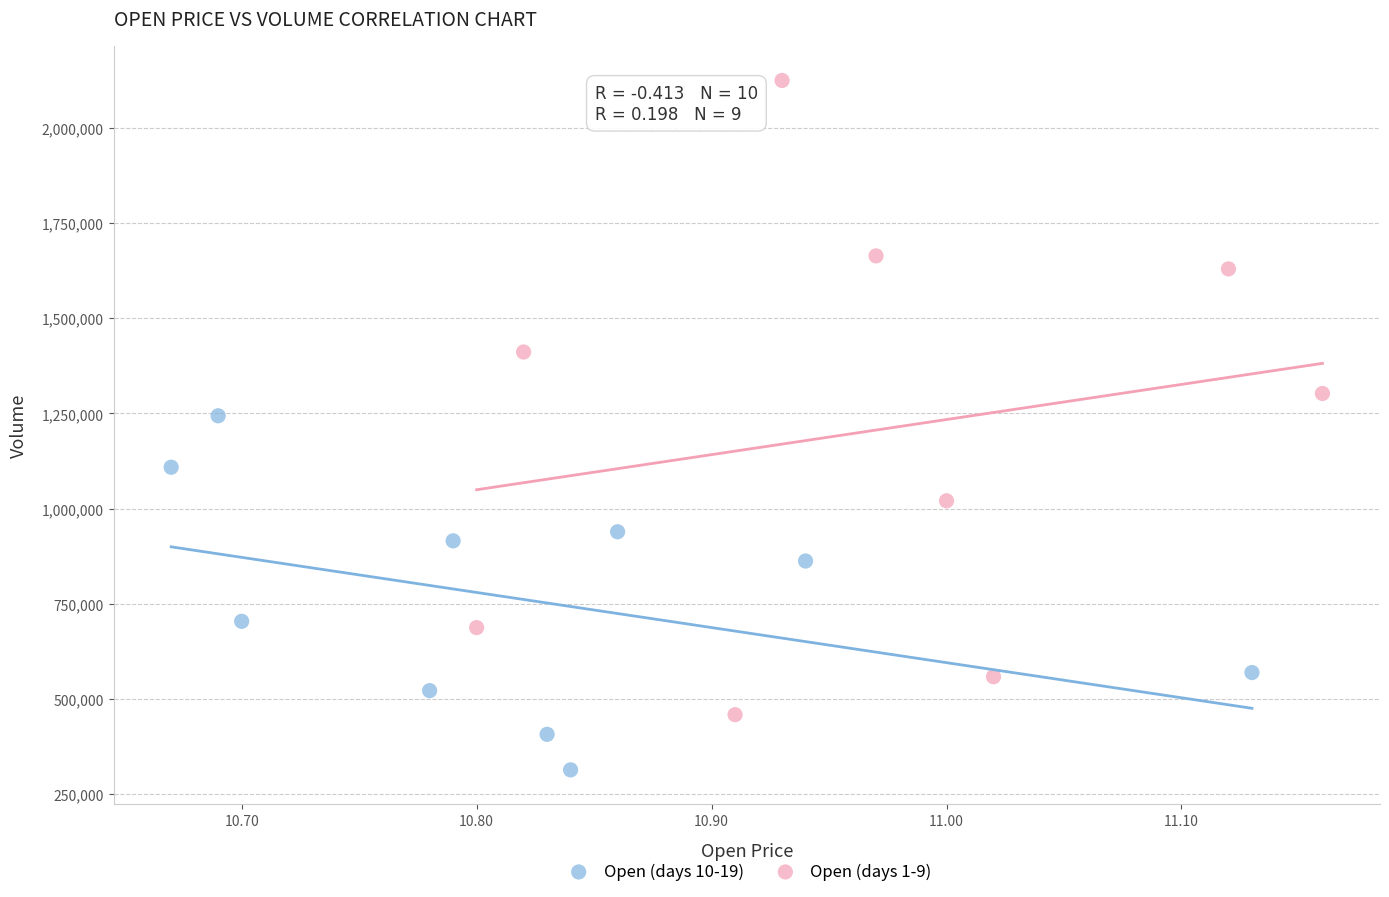

Which series reaches the maximum Y coordinate?

Open (days 1-9)